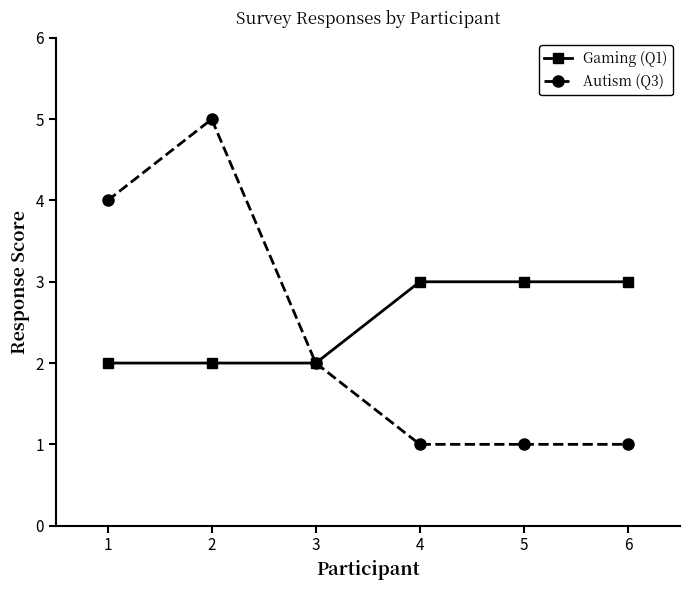

What is the difference between the highest and lowest values at 4?

2